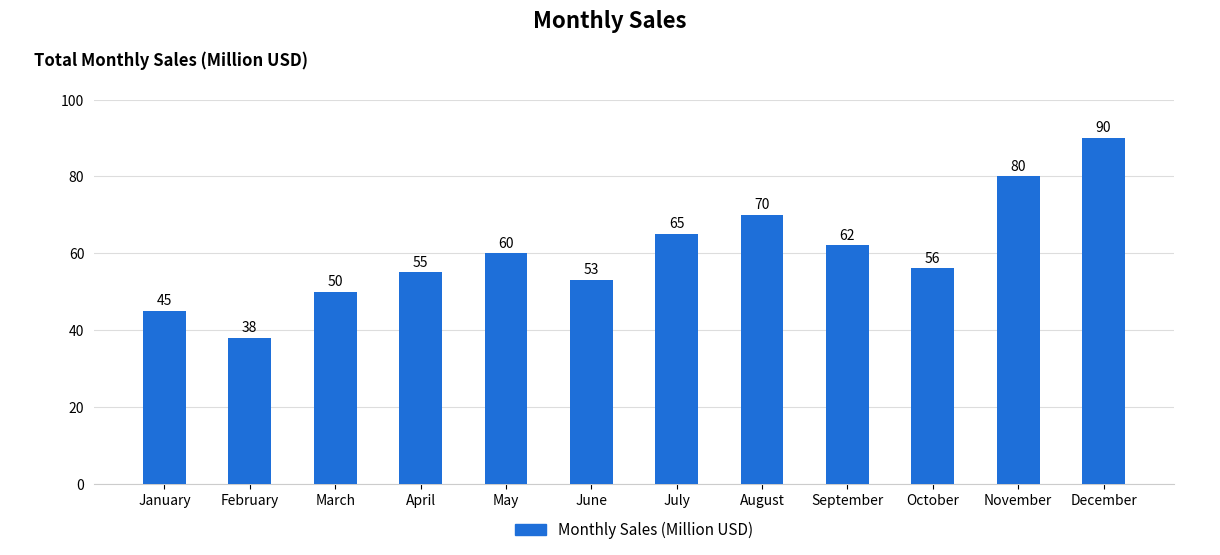

What value does the data have at July, to the nearest 5?

65